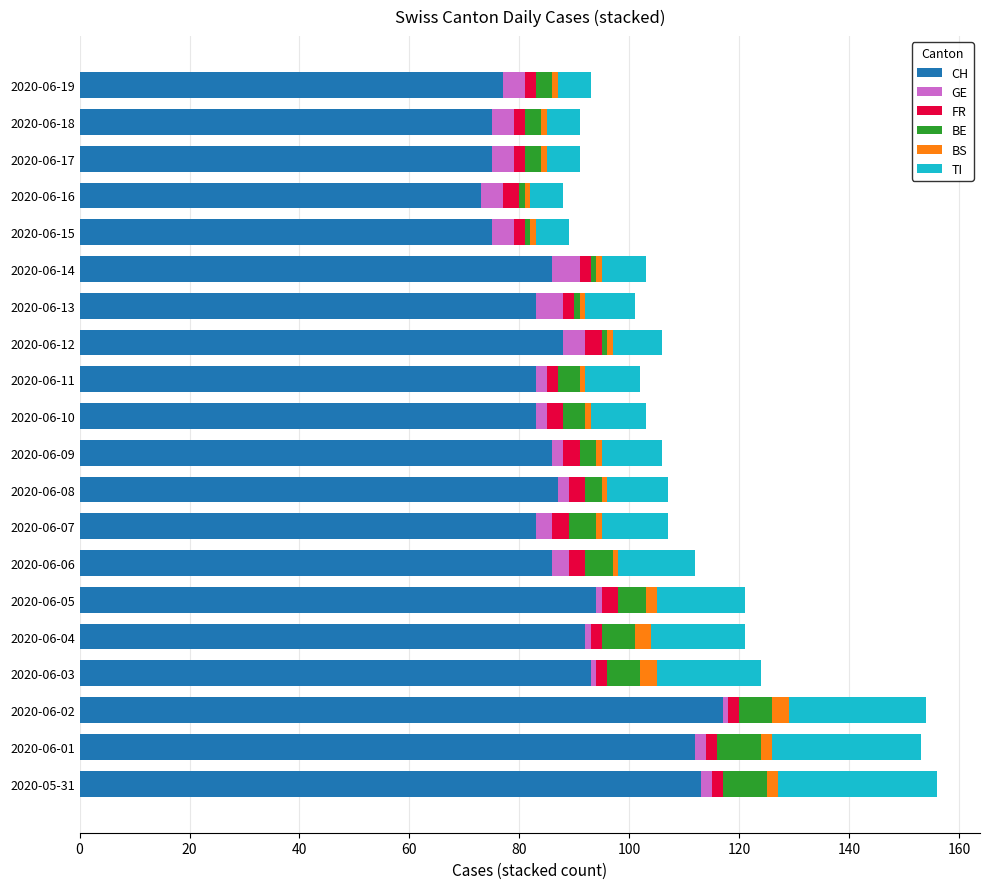

What is the maximum value for CH?

117